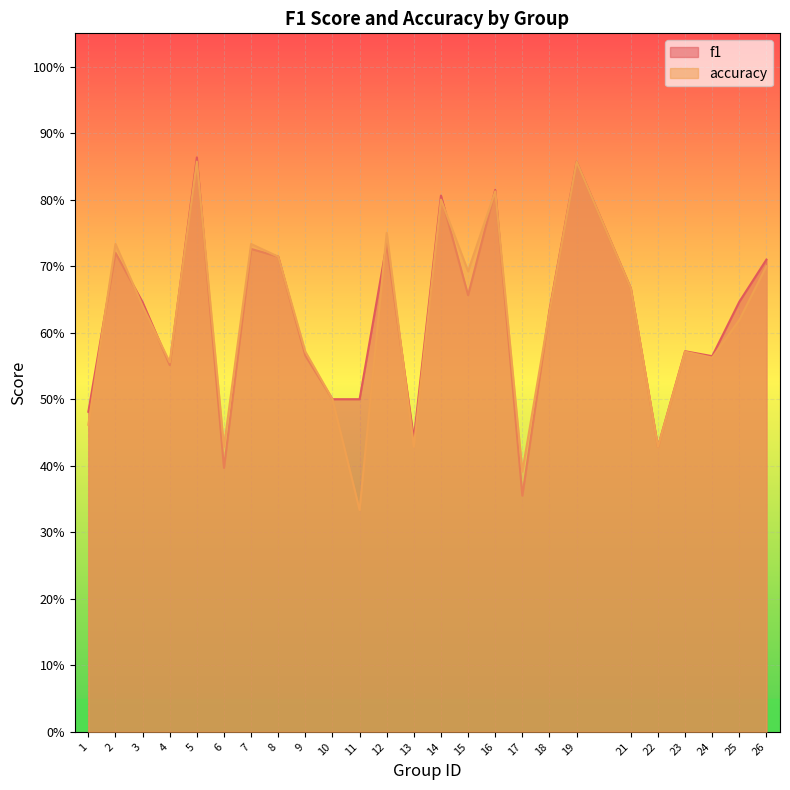

In f1, how many points are lower than both neighbors (excluding endpoints)?

7